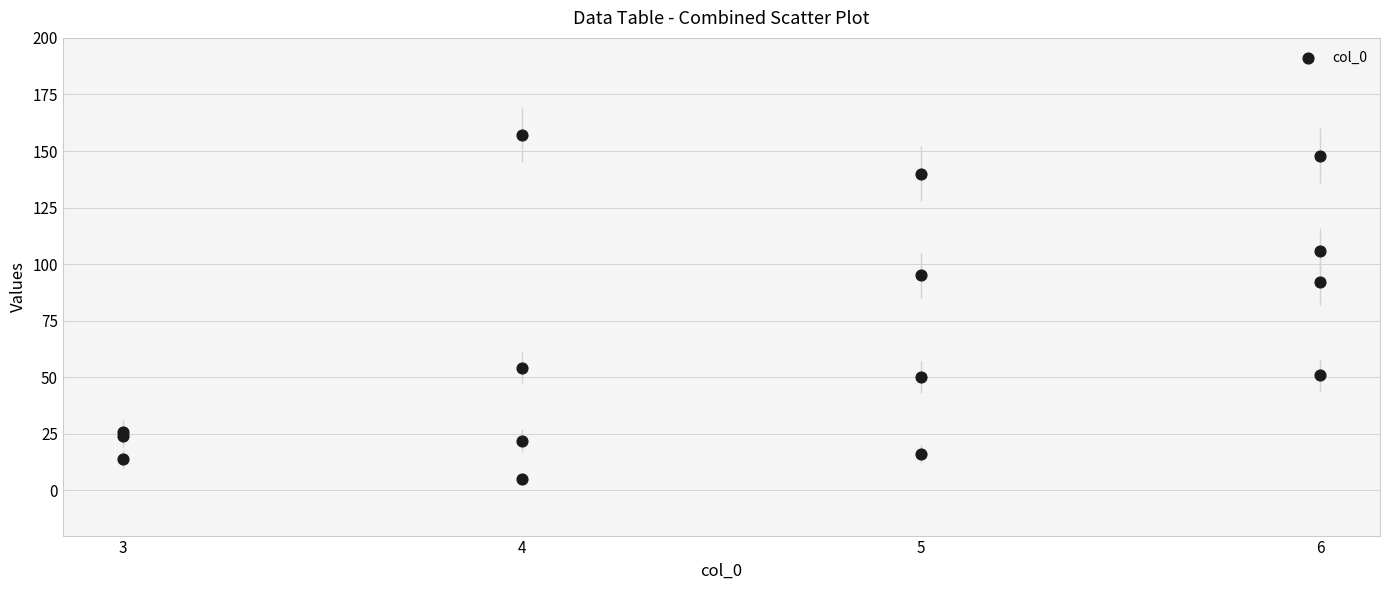

What Y value in the scatter plot is closest to 81?

92